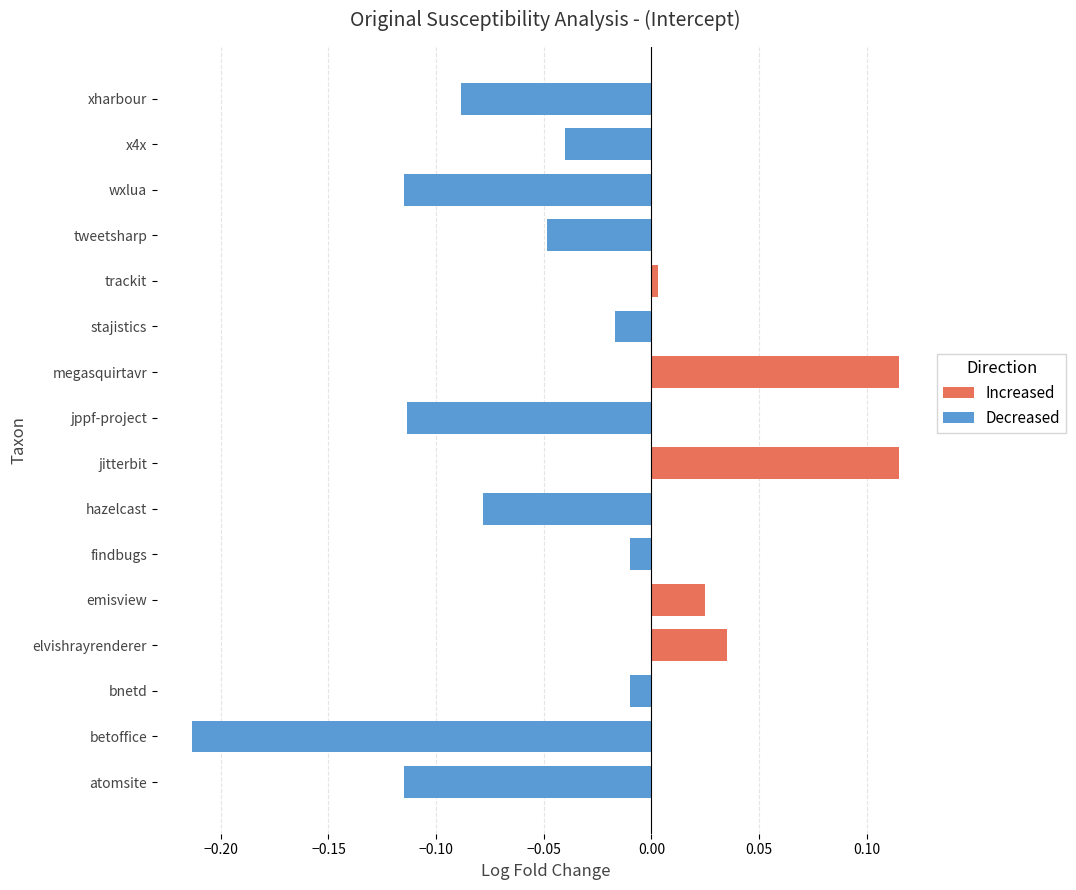

Which category has the highest value in the jitterbit.csv series?

jitterbit.csv